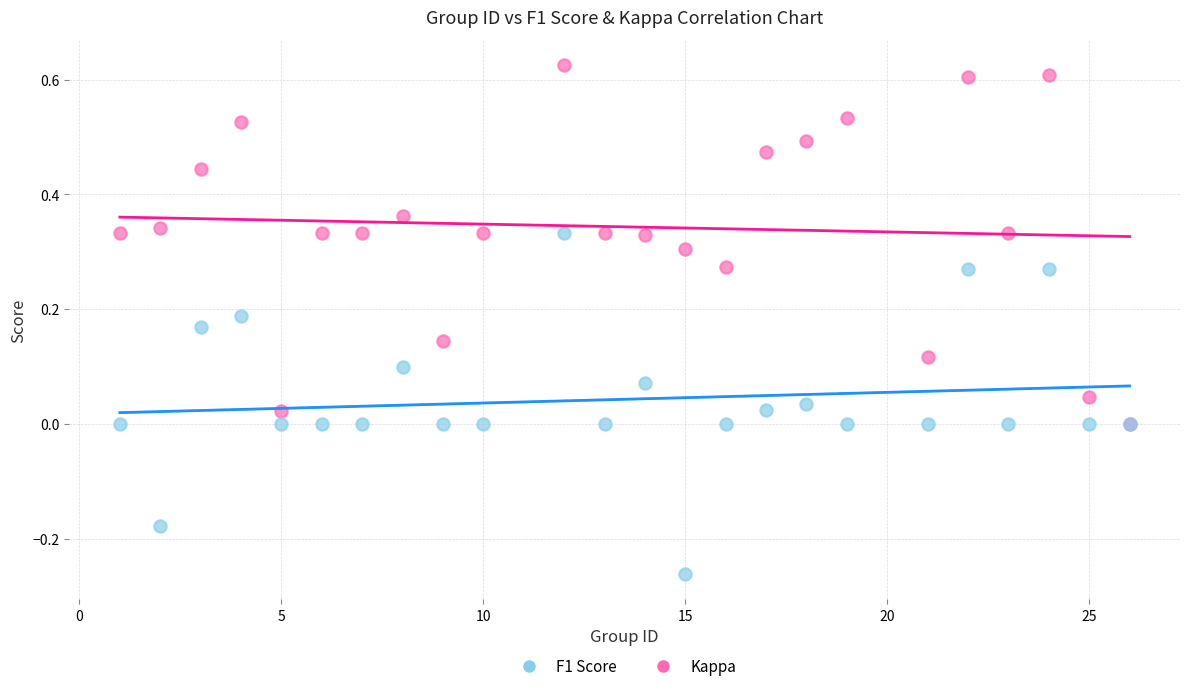

Which series reaches the minimum Y coordinate?

Kappa